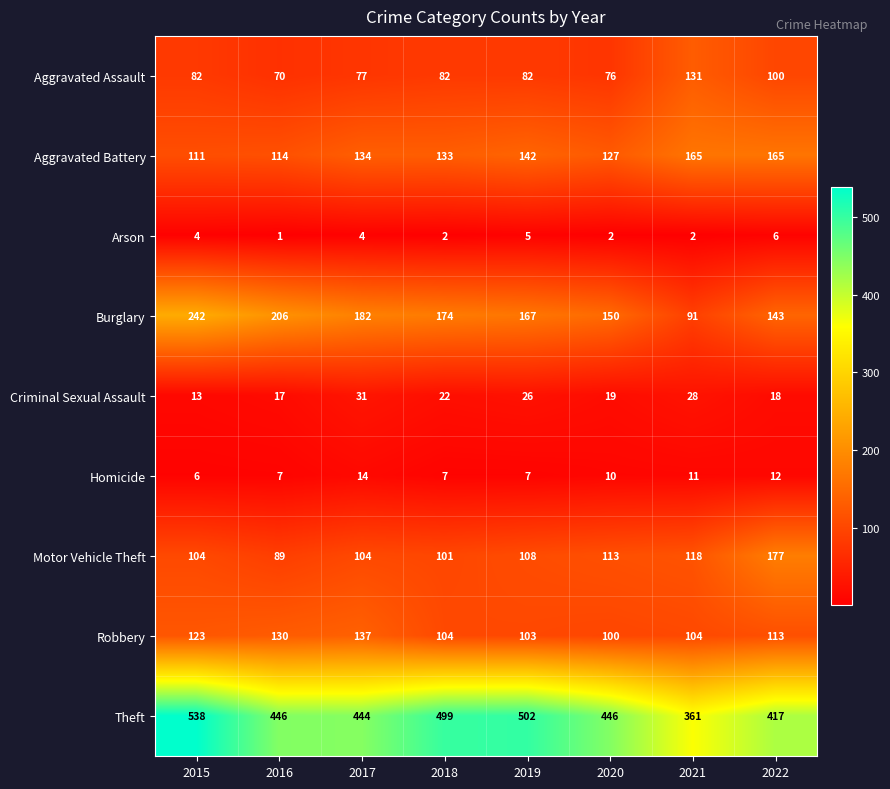

Which series has the largest total across all categories?

Theft